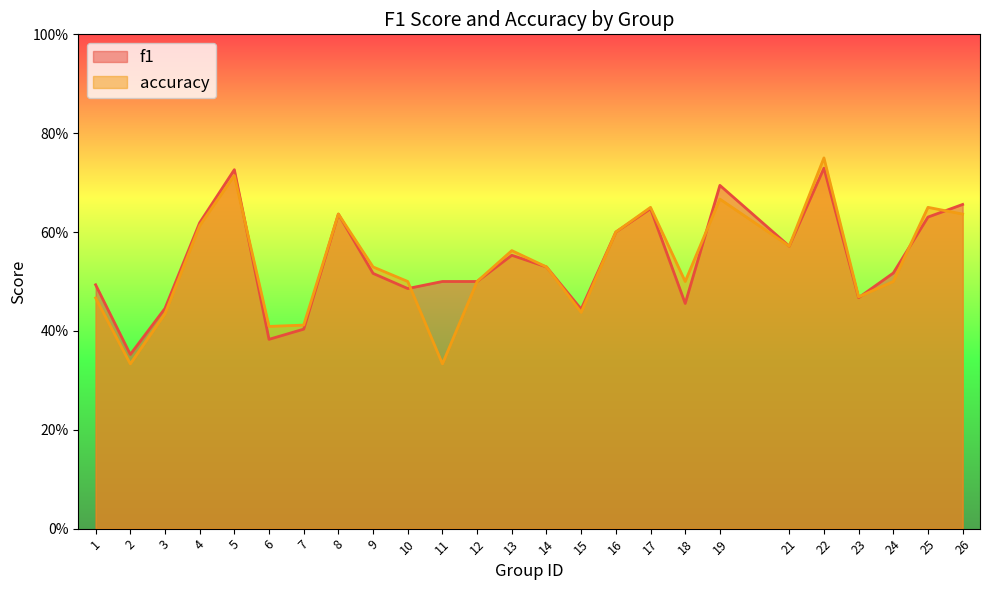

At which label is f1 closest to 0?

2